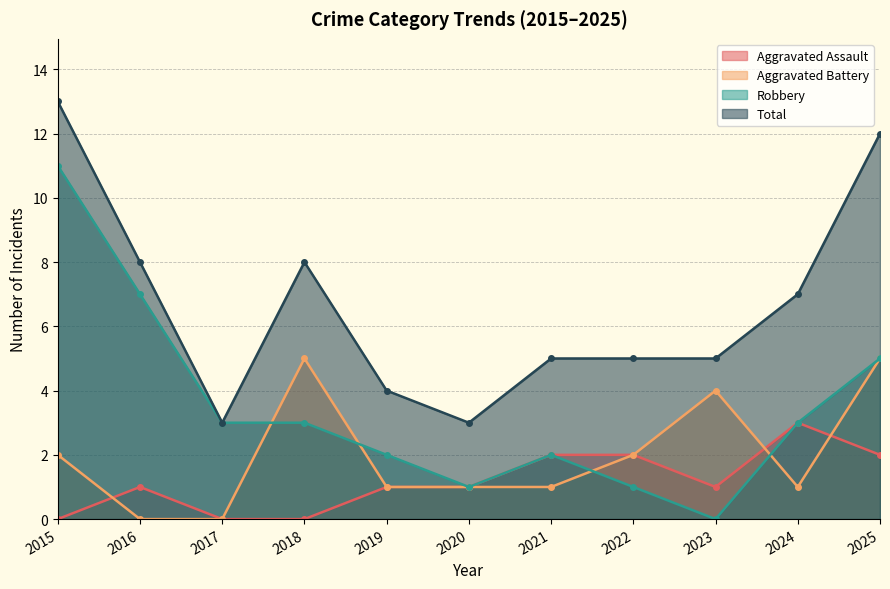

At which category does the chart reach its peak across all series?

2015